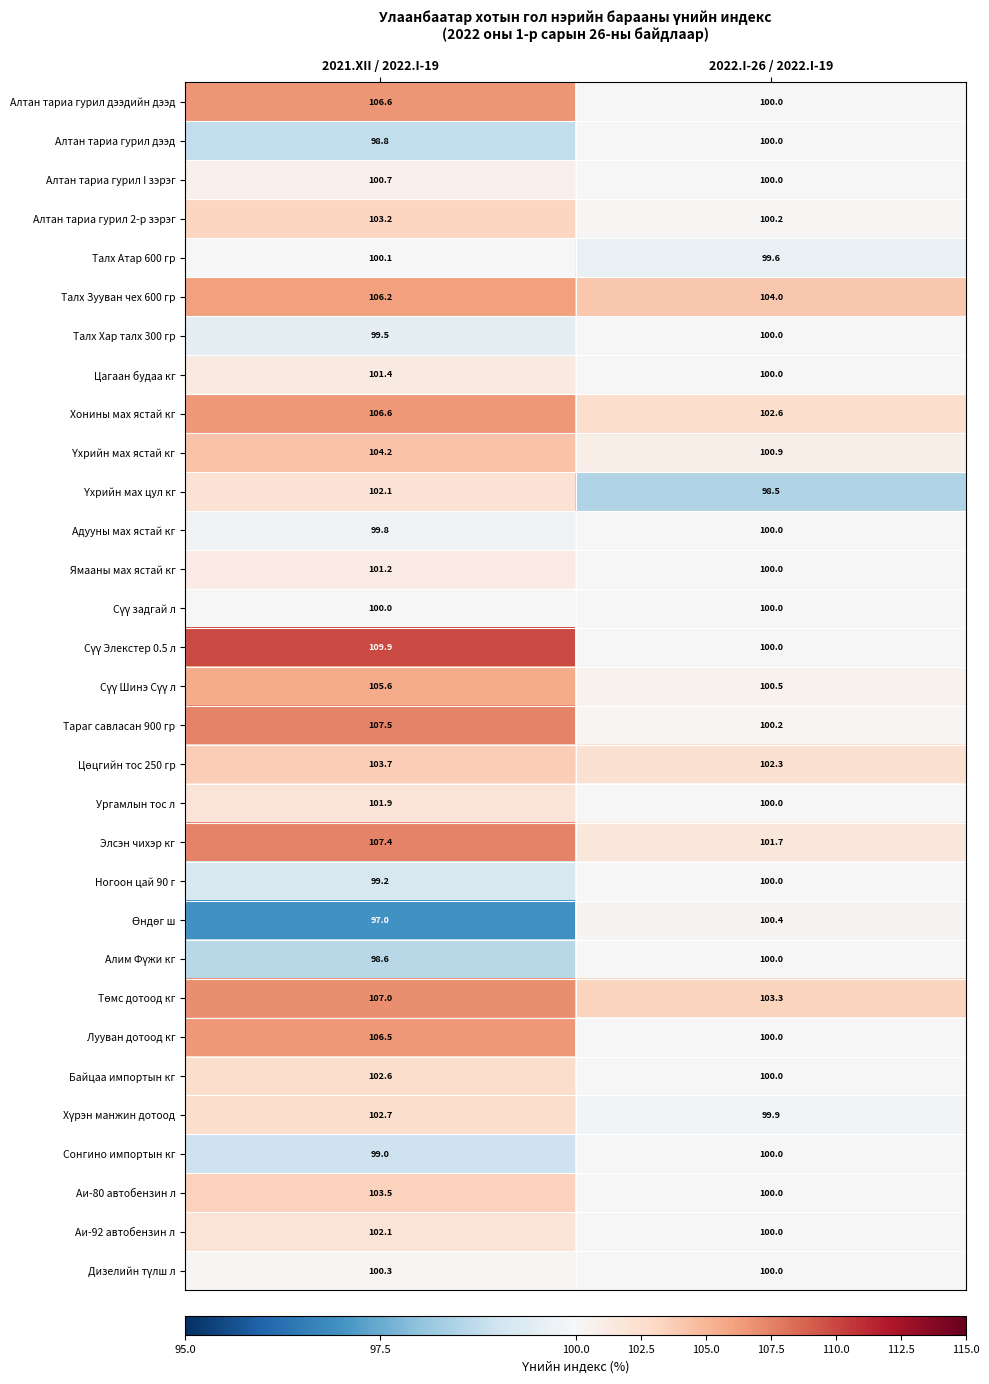

List the labels in order of Хонины мах ястай кг value, largest first.

2021.XII / 2022.I-19, 2022.I-26 / 2022.I-19